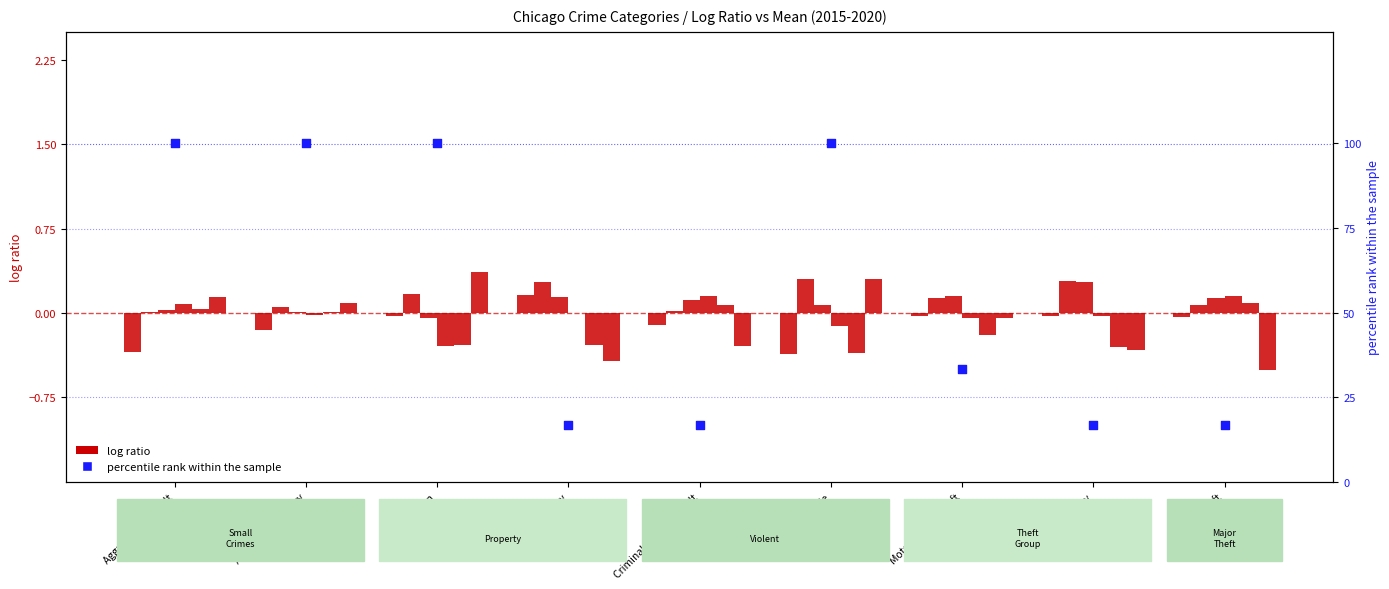

What is the change in value from Homicide to Robbery?

-83.3